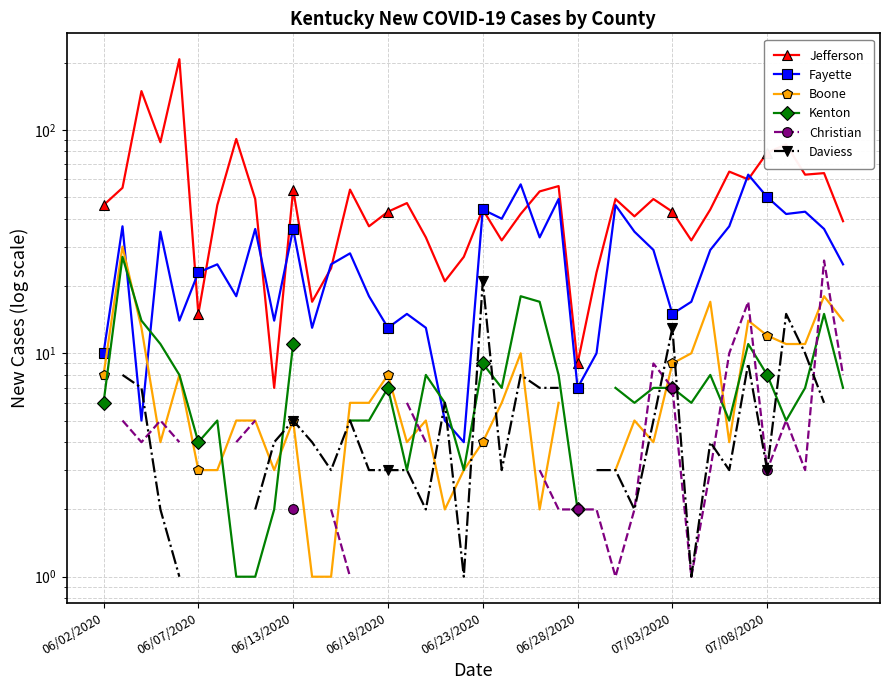

At how many categories does at least one series exceed 187?

1